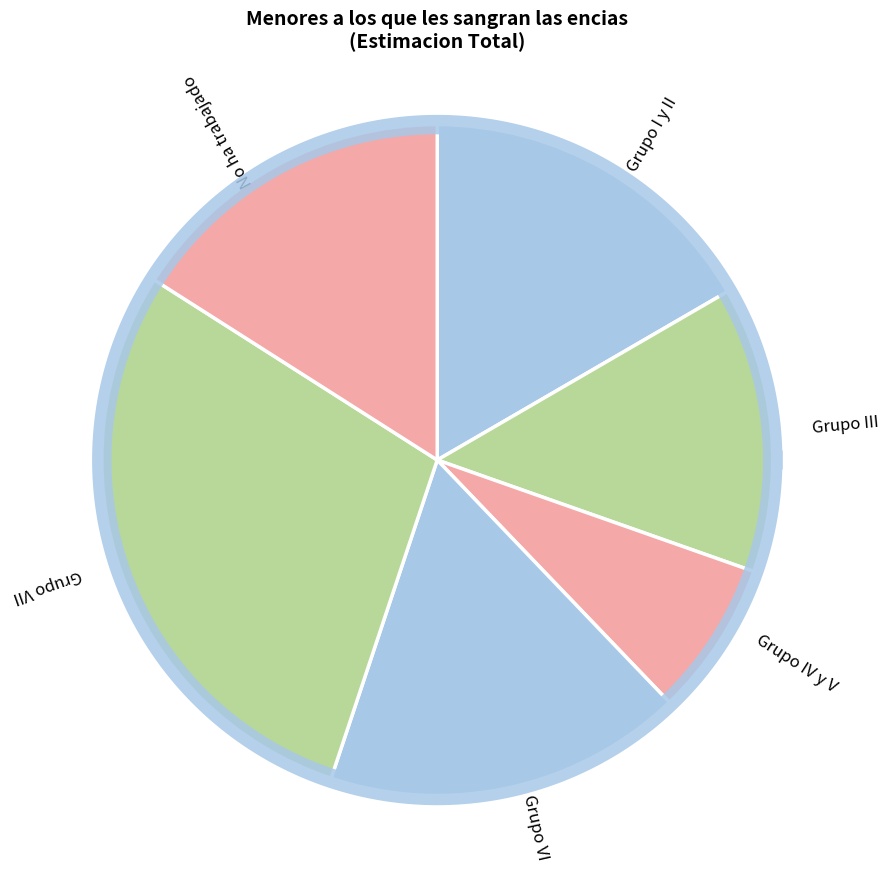

What percentage do No ha trabajado and Grupo VII together represent?

44.9%